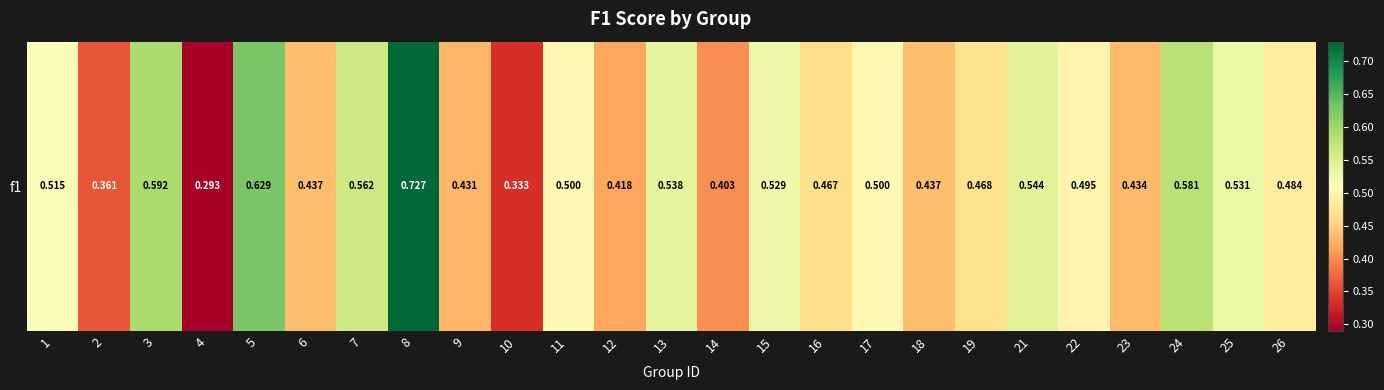

What is the maximum value shown in the chart?

0.7